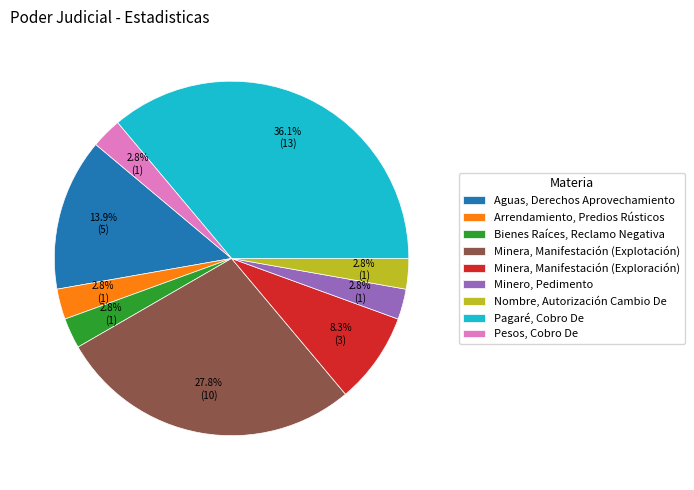

Which category has the biggest portion of the pie?

Pagaré, Cobro De